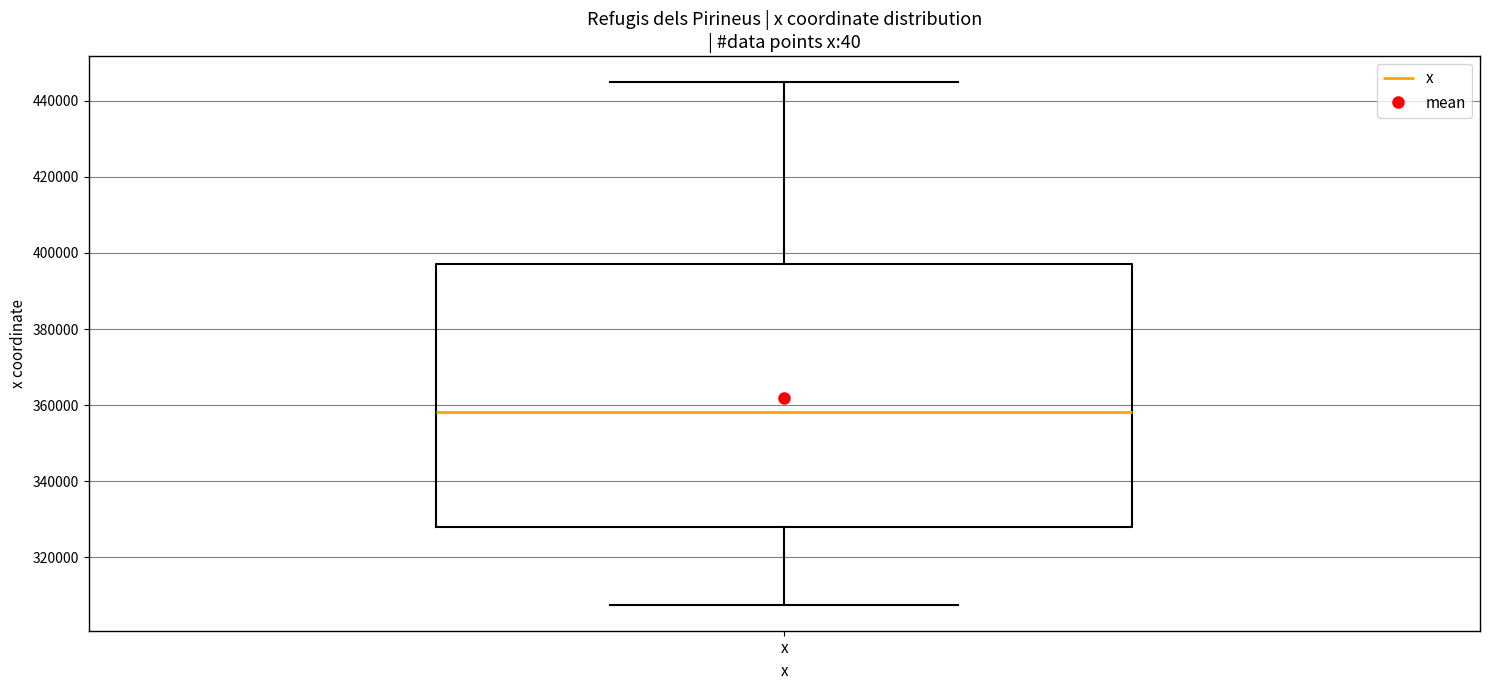

Where does the median line of the box for x sit on the y-axis? The values are not printed on the chart, so give them approximately, as read against the axis.

358000